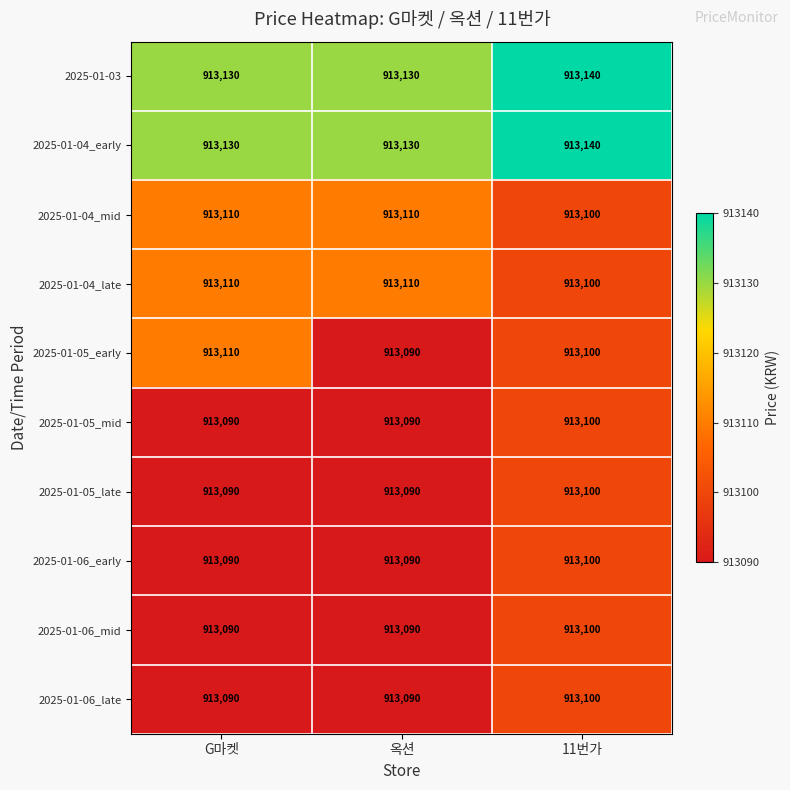

What is the lowest value of the 2025-01-05_late series?

913090